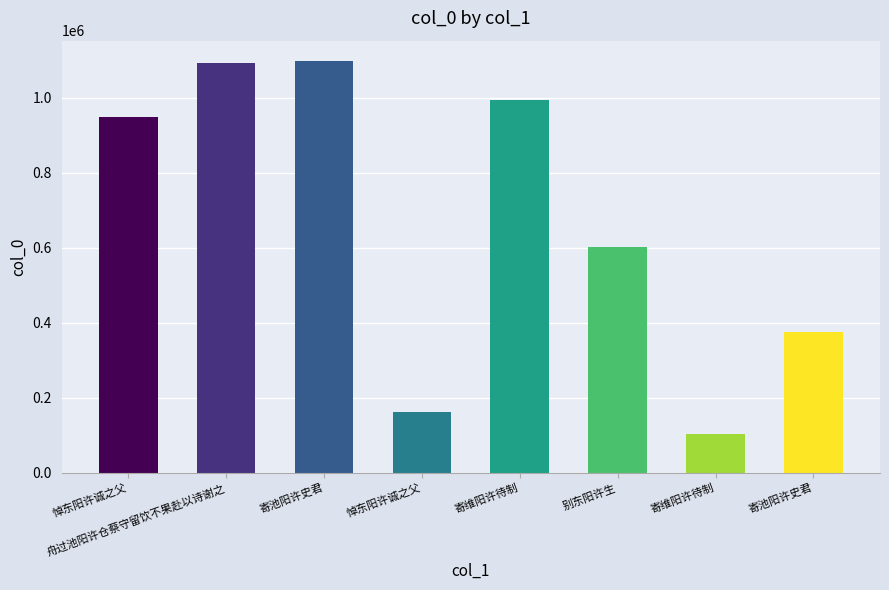

What is the difference between the values at 舟过池阳许仓蔡守留饮不果赴以诗谢之 and 寄池阳许史君?

717624